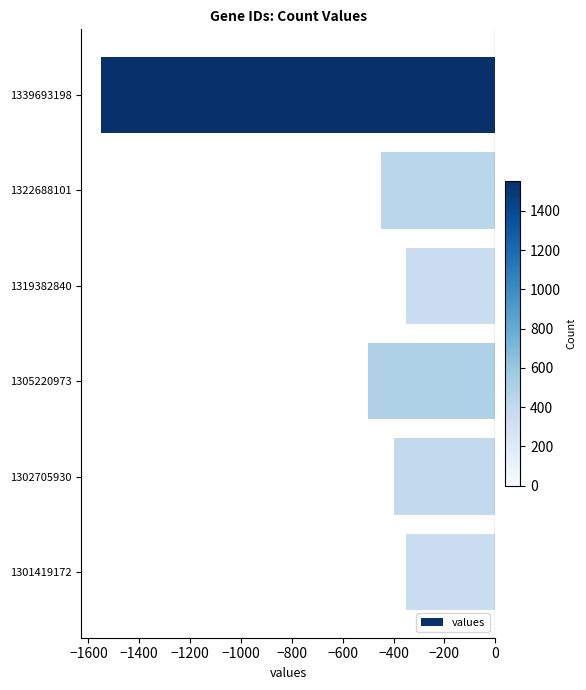

How many series are shown in this chart?

1